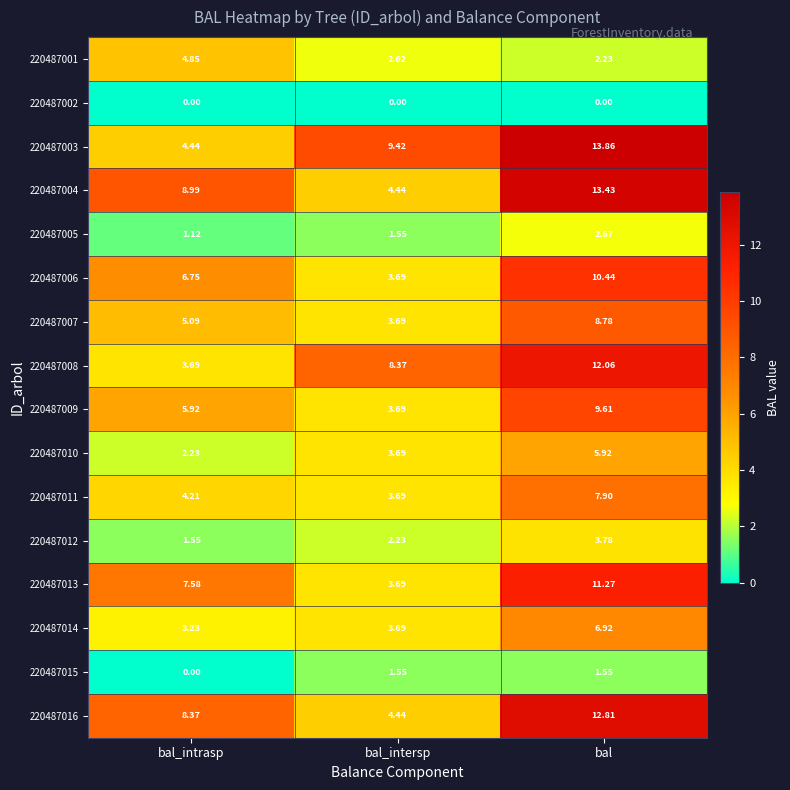

Where does the 220487011 series first go above 4?

bal_intrasp